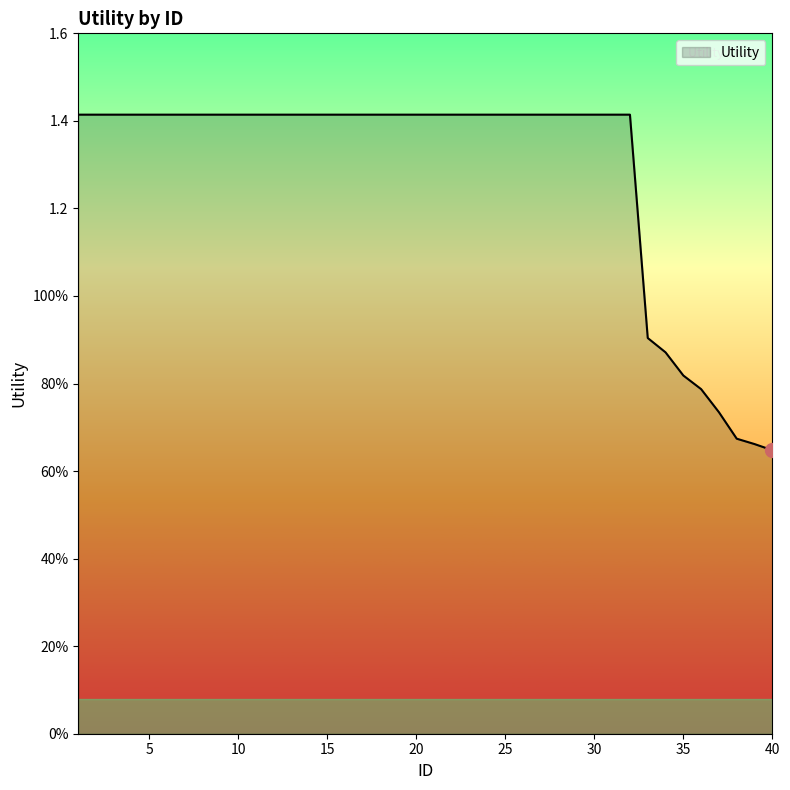

Reading left to right, list all the values displayed in this chart.

1.4	1.4	1.4	1.4	1.4	1.4	1.4	1.4	1.4	1.4	1.4	1.4	1.4	1.4	1.4	1.4	1.4	1.4	1.4	1.4	1.4	1.4	1.4	1.4	1.4	1.4	1.4	1.4	1.4	1.4	1.4	1.4	0.9	0.9	0.8	0.8	0.7	0.7	0.7	0.6